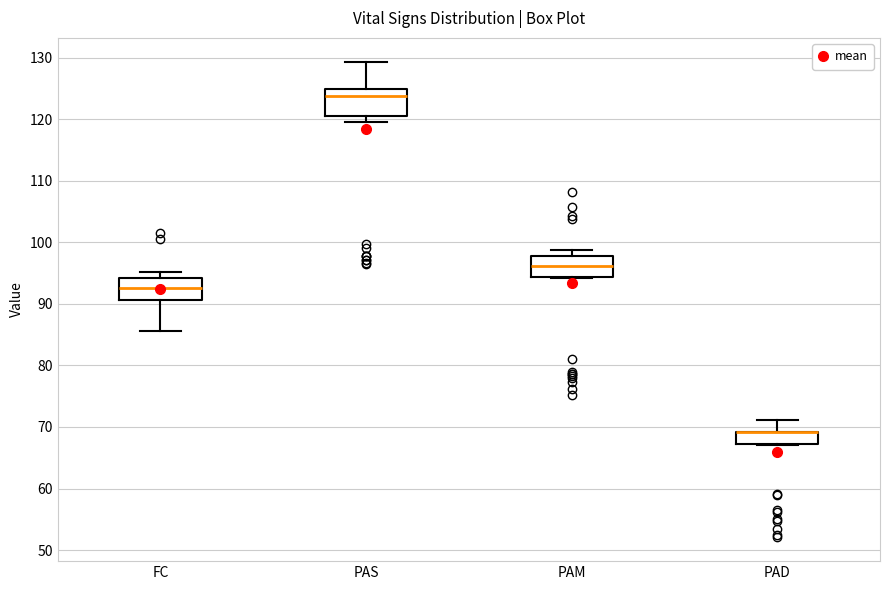

Where is the upper edge of the box for PAD on the y-axis? The values are not printed on the chart, so give them approximately, as read against the axis.

69